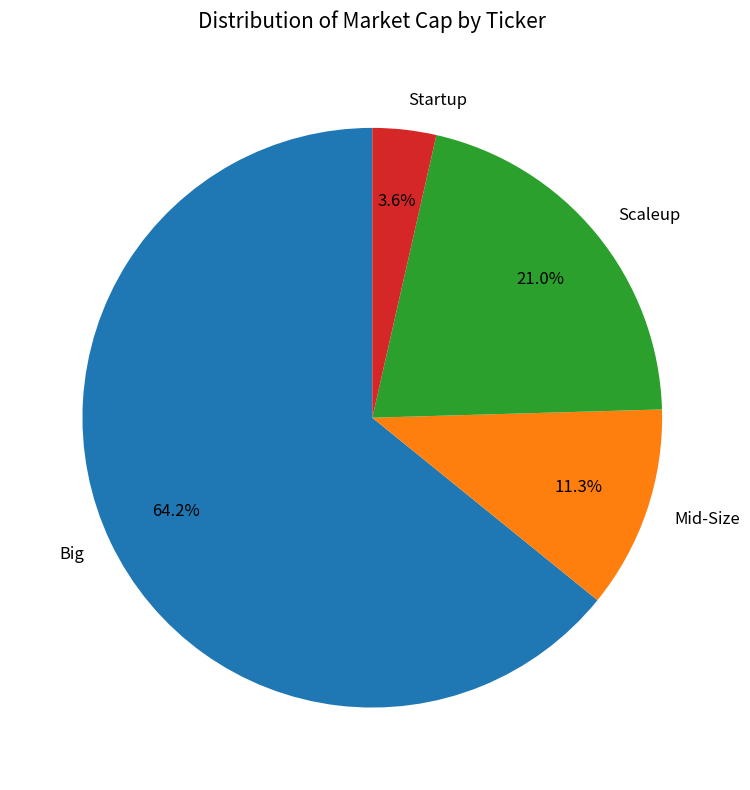

Which has a higher value, Big or Scaleup?

Big